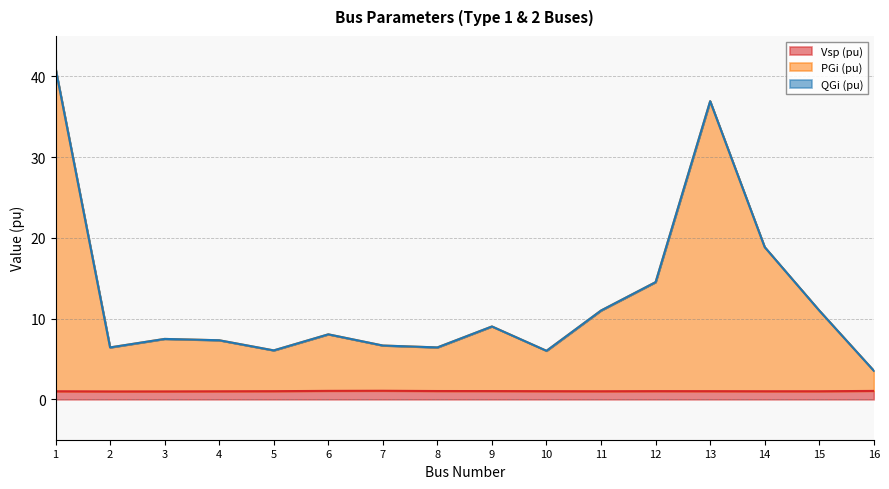

What is the highest value of the Vsp (pu) series?

1.1